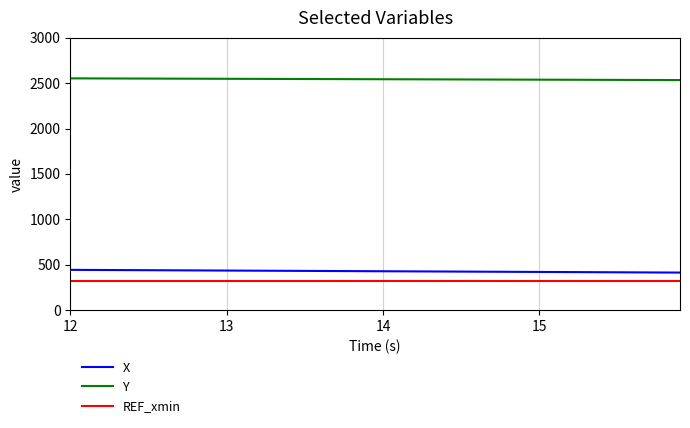

Rank the series by their maximum value, from highest to lowest.

Y, X, REF_xmin